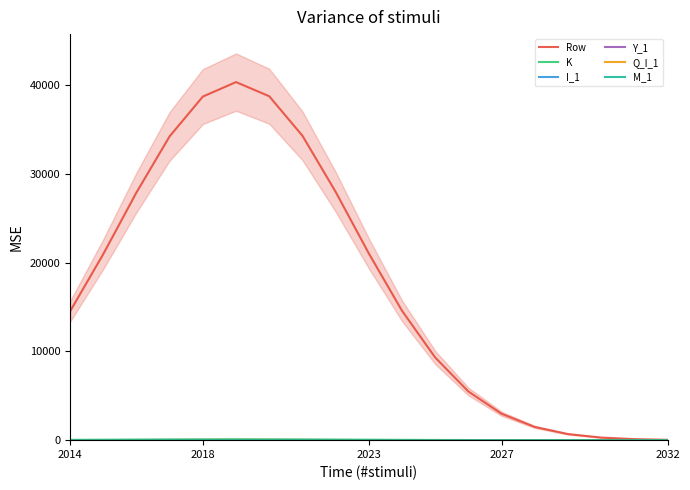

Rank the series at 2032 from lowest to highest value.

I_1, M_1, Y_1, Q_I_1, K, Row